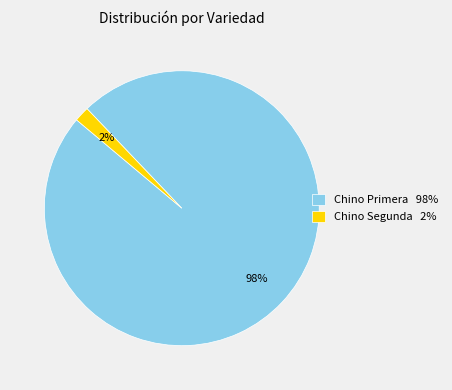

To the nearest percent, what portion does Chino Primera 98% represent?

98%